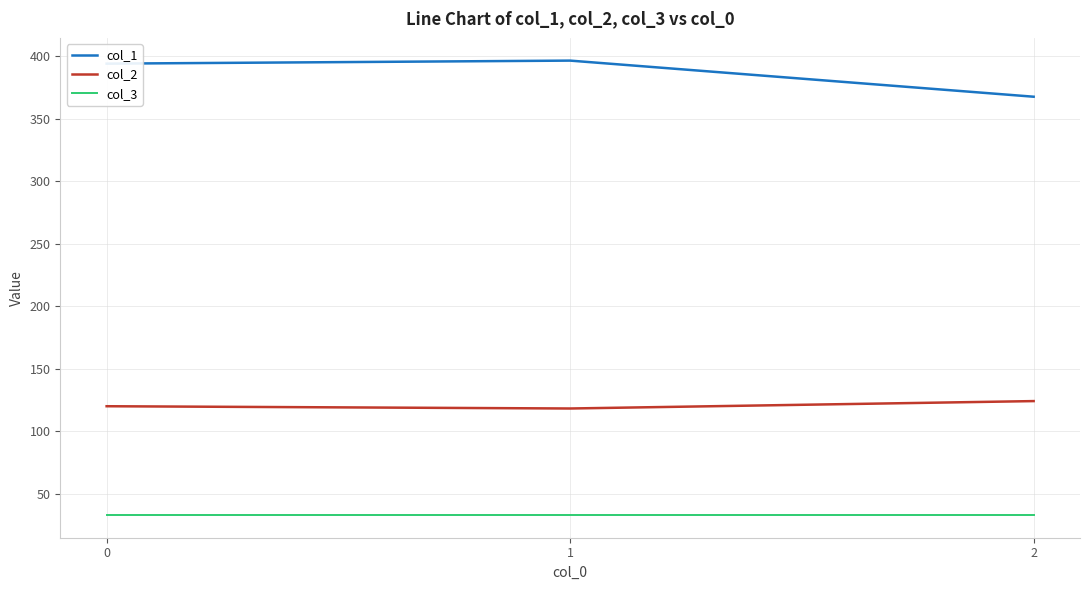

List the series in order of their peak value, lowest first.

col_3, col_2, col_1